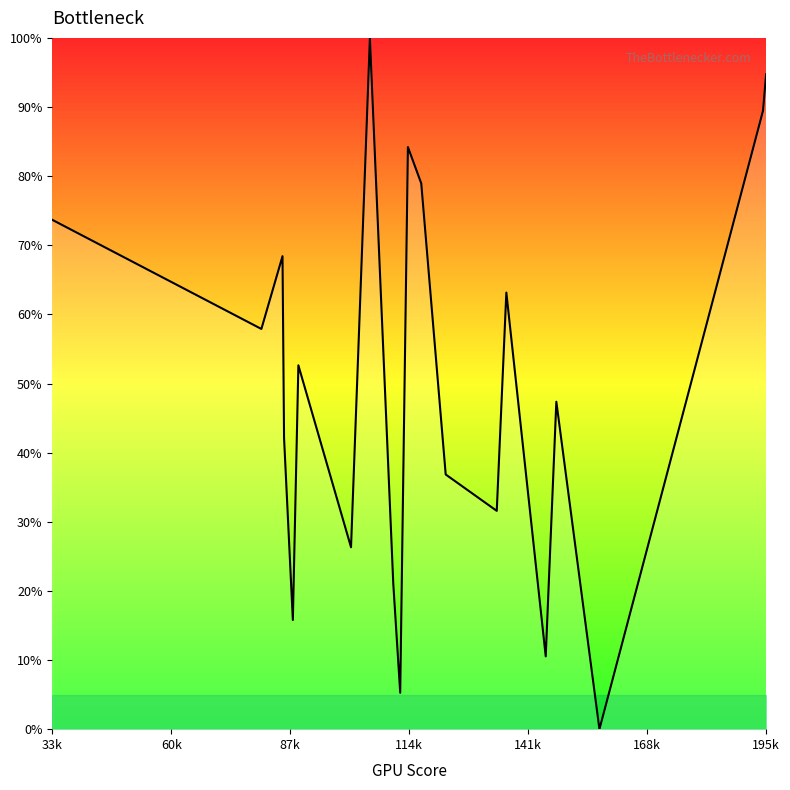

What is the value of the 20th point from the left?

94.7